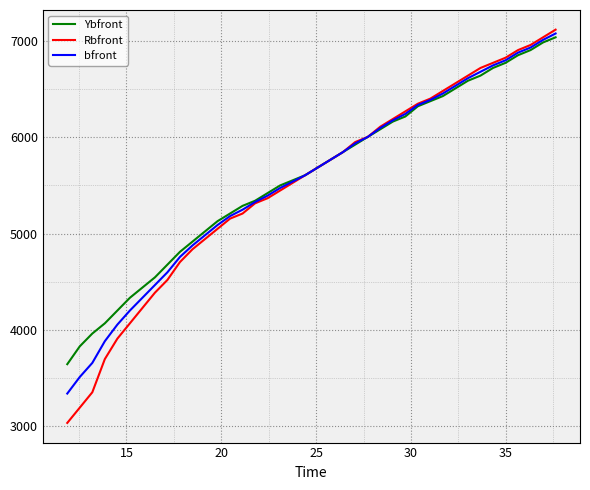

How many series are shown in this chart?

3